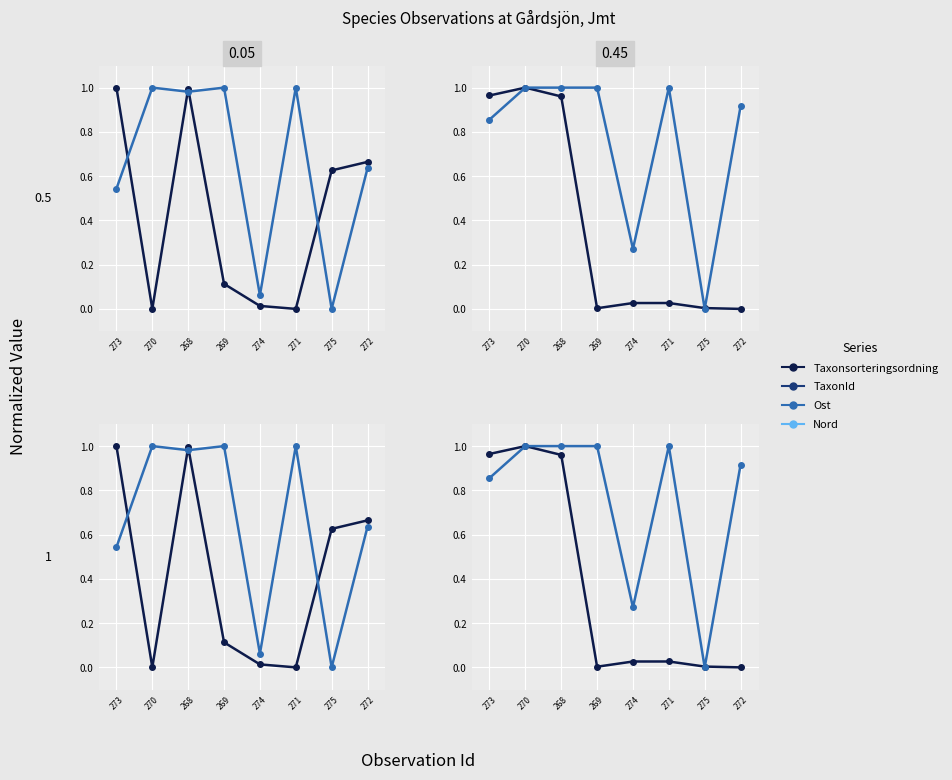

Which series ends up on top after the final intersection of TaxonId and Ost?

Ost